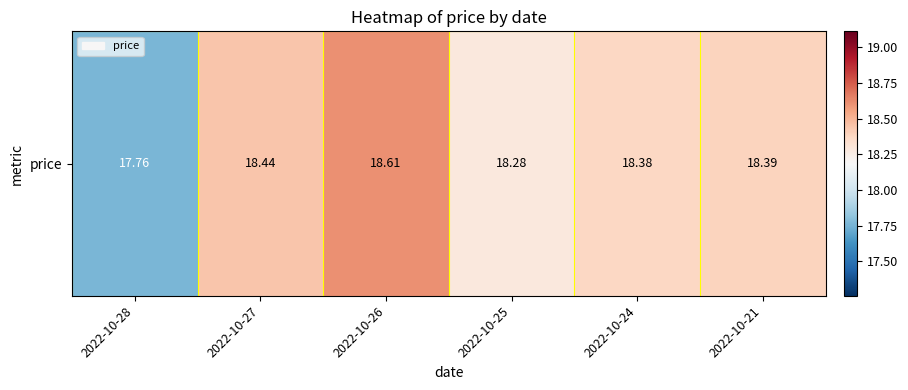

What is the sum of the values at 2022-10-27 and 2022-10-25?

36.7